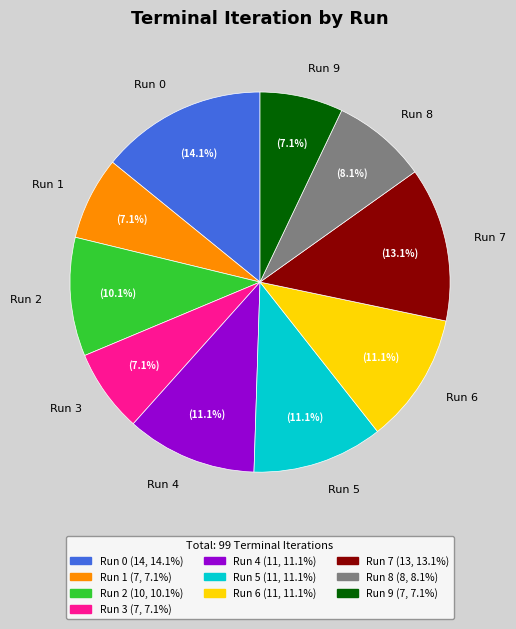

Count the number of slices in the pie.

10